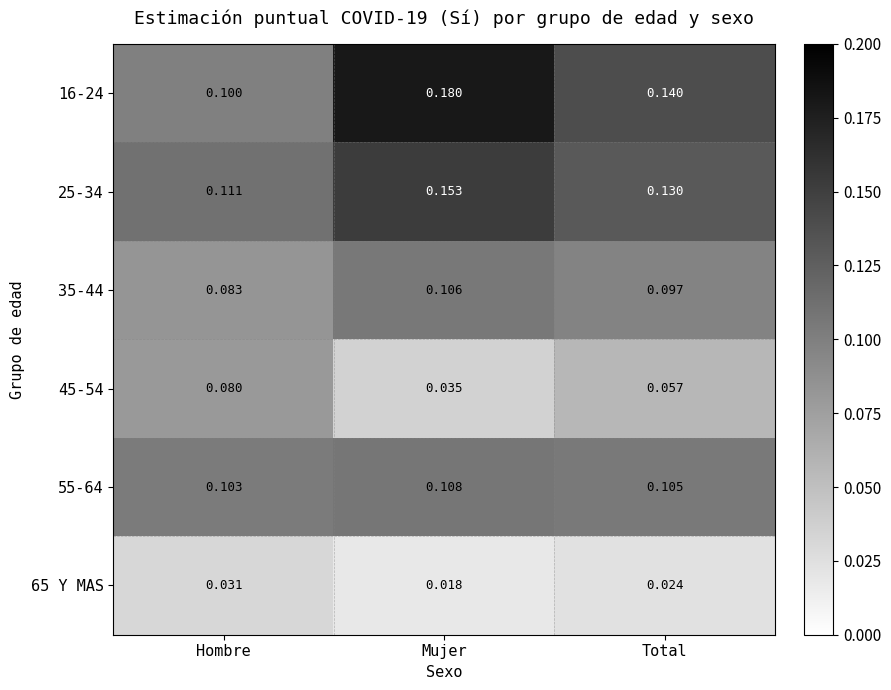

List the labels in order of 35-44 value, largest first.

Mujer, Total, Hombre